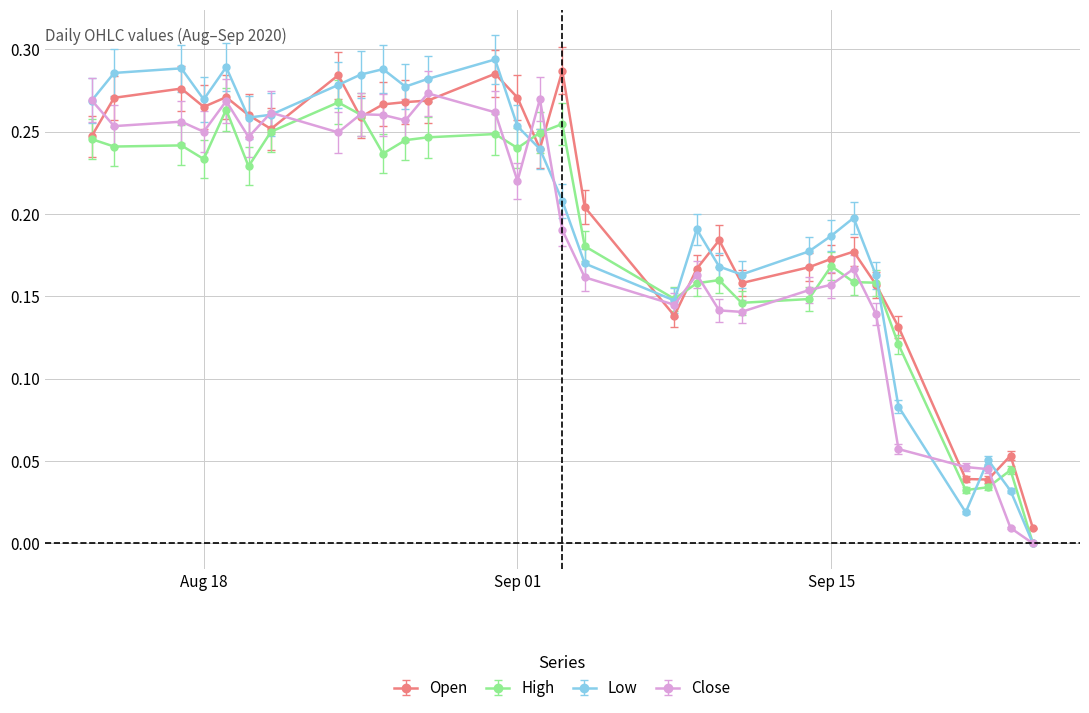

In Low, how many points are higher than both neighbors (excluding endpoints)?

7